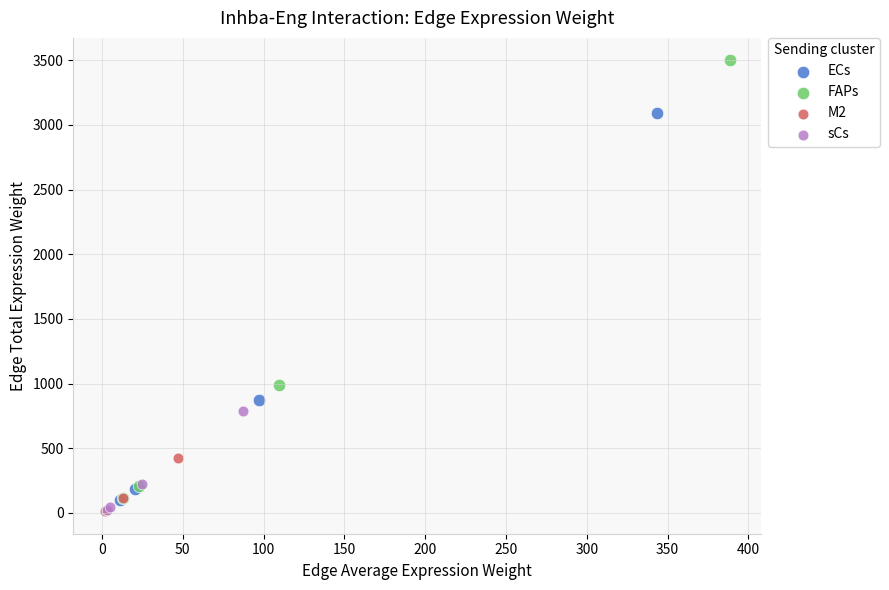

Which series has the largest Y range (max minus min)?

FAPs